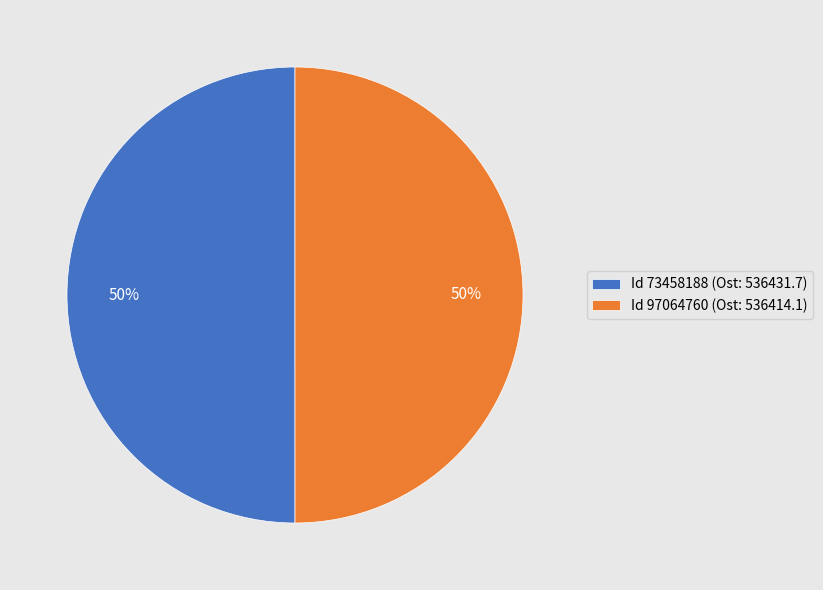

Combined, do Id 97064760 (Ost: 536414.1) and Id 73458188 (Ost: 536431.7) account for over 50%?

Yes